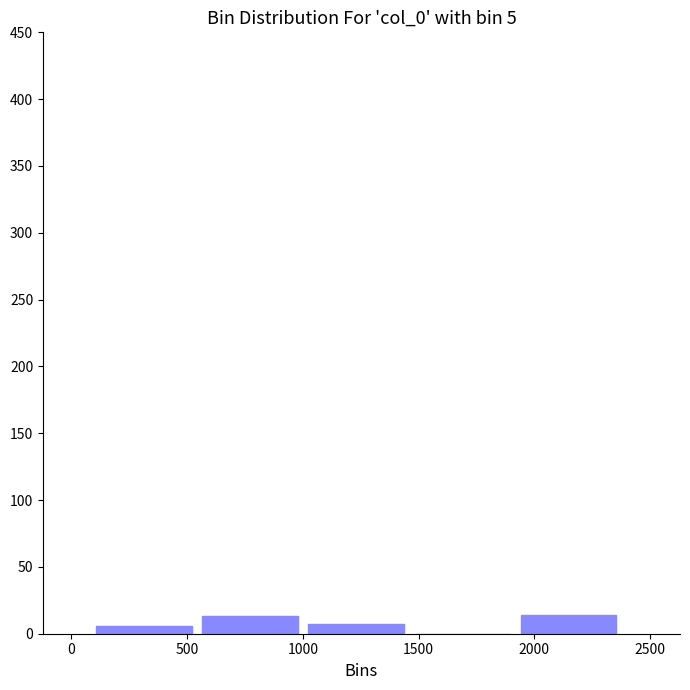

Reading left to right, list every bar in this chart as the range it spans on the x-axis followed by its height. Neither the bar edges nor the heights are printed on the chart, so give them approximately, as read against the axes.

100 to 550: 5
550 to 1000: 15
1000 to 1500: 5
1500 to 1950: 0
1950 to 2400: 15